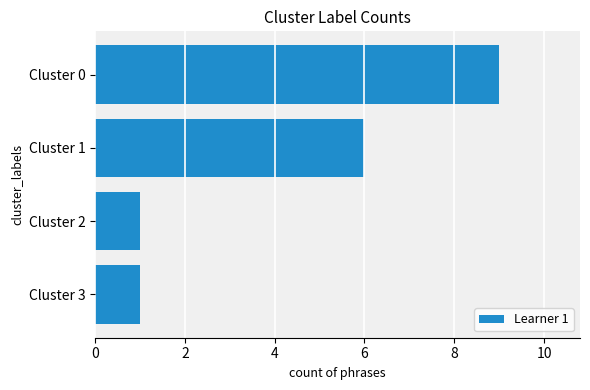

How many data points does each series have?

4